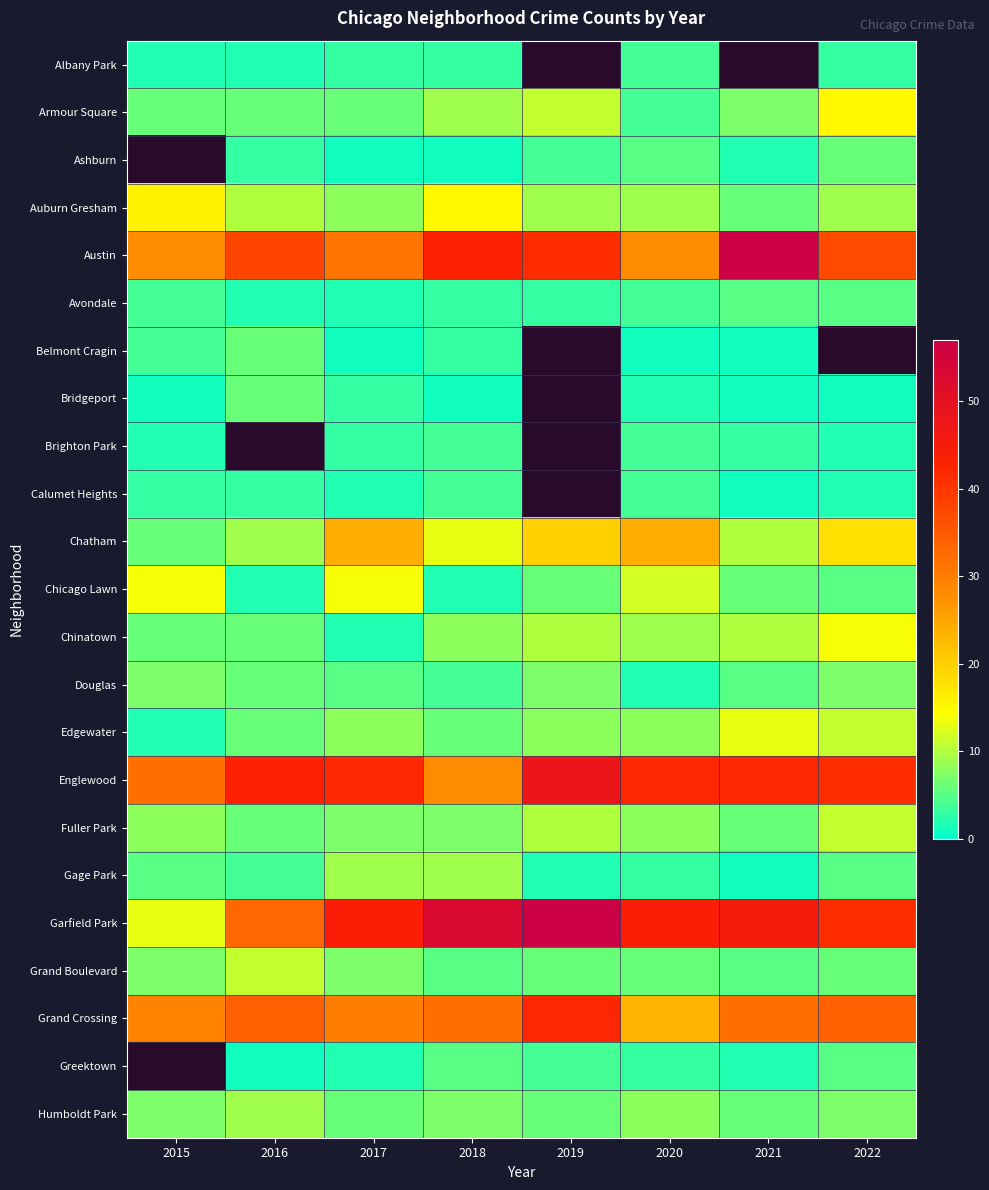

Read the Chatham value at 2017.

24.0